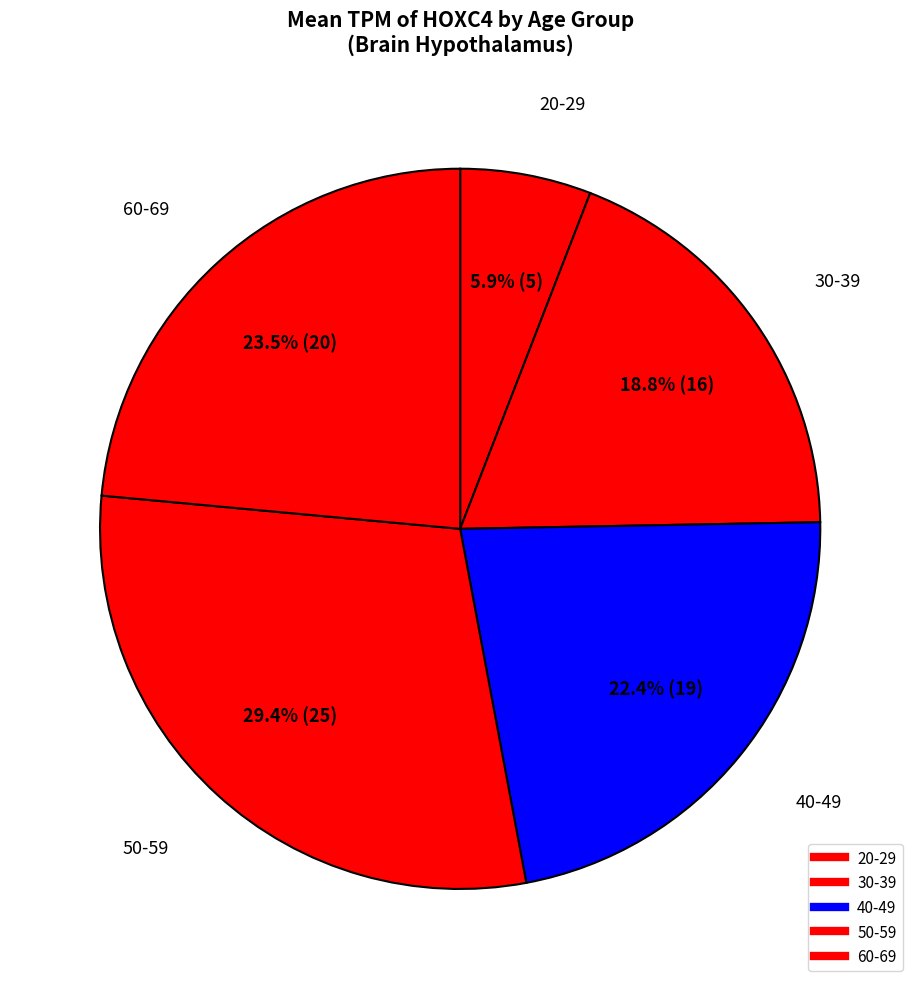

Does 30-39 account for over 50% of the chart?

No